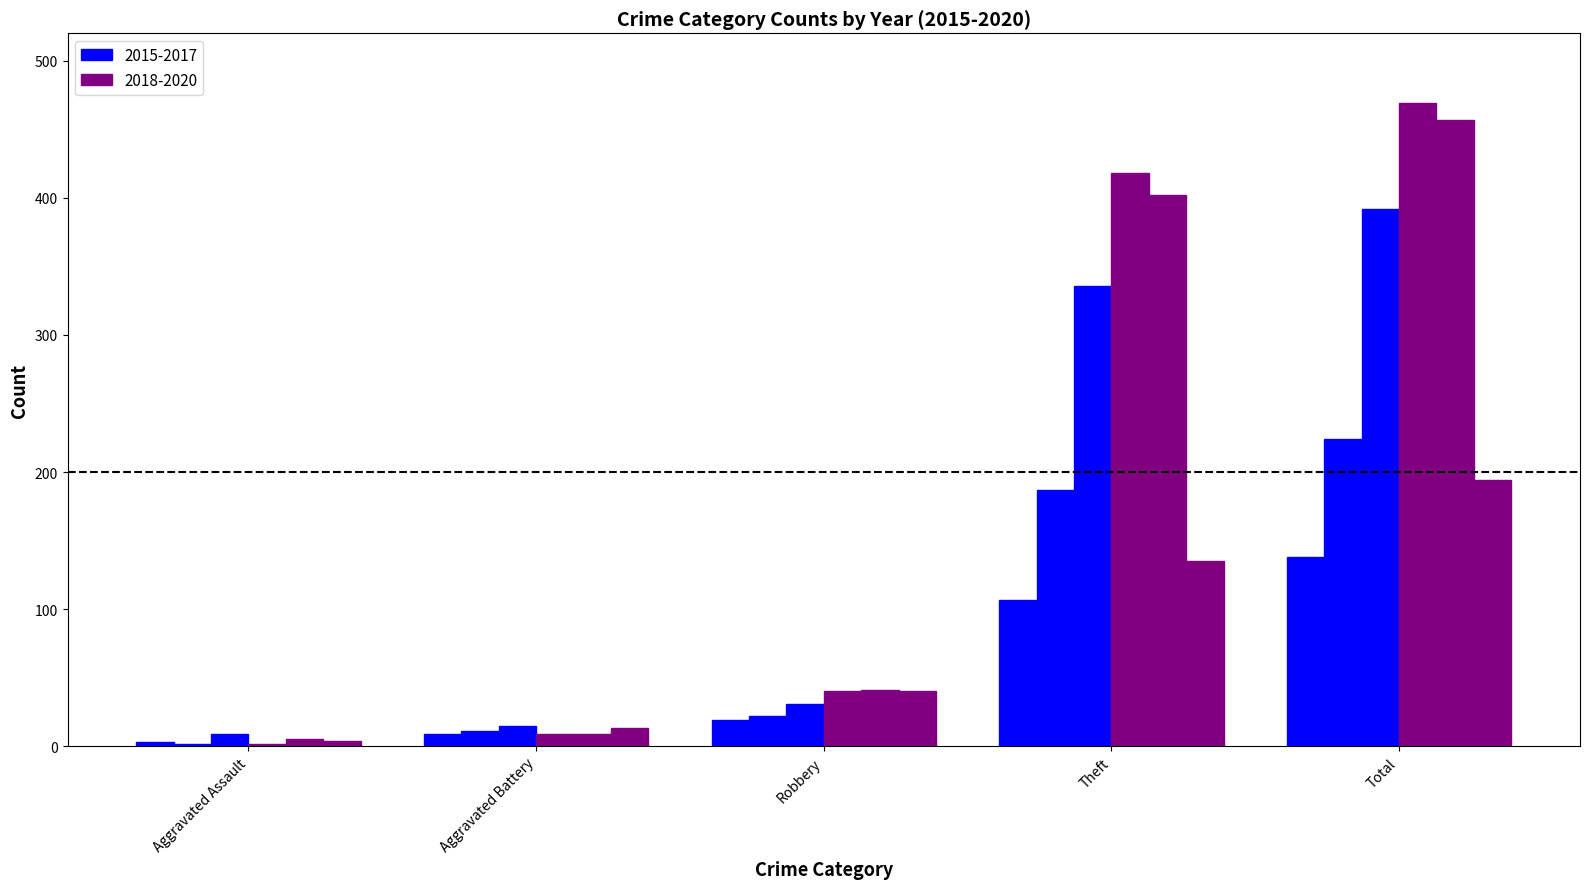

True or false: 2015 has a value of 4 at Aggravated Battery.

False